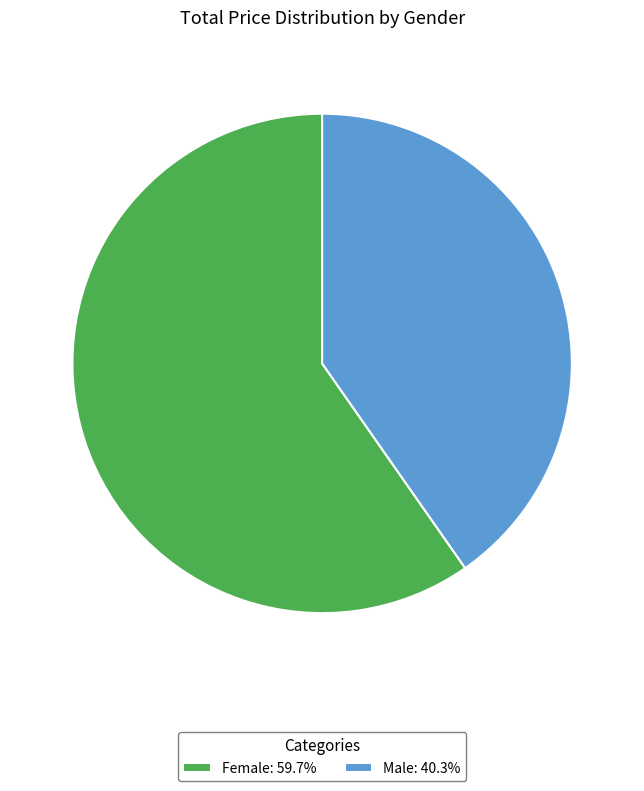

Does Male: 40.3% represent more than half of the total?

No